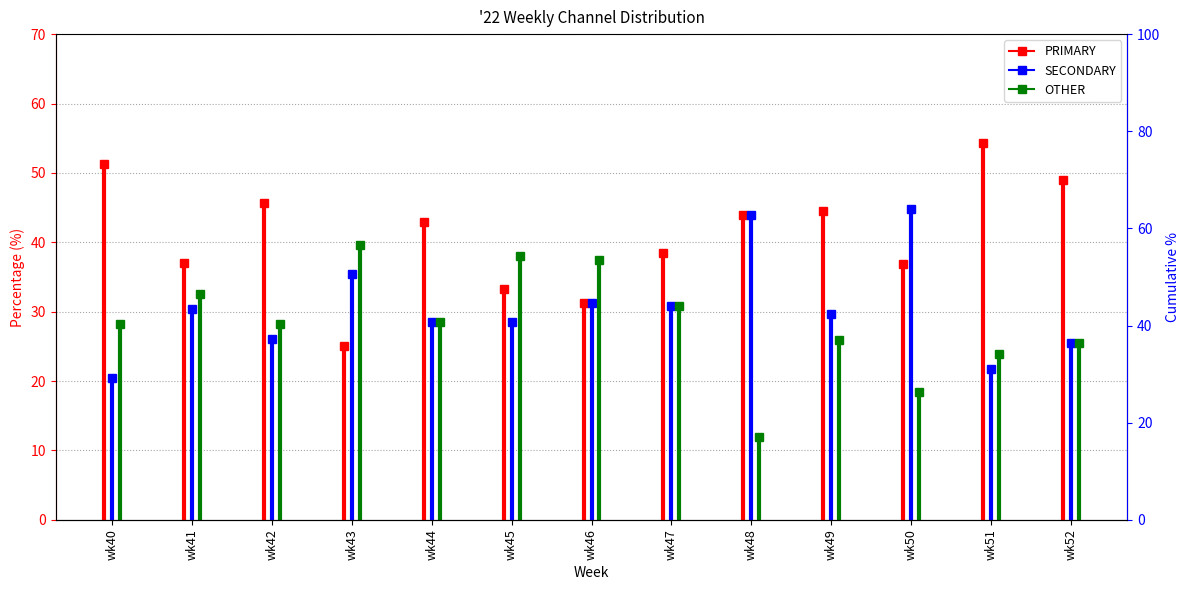

How many lines are shown in the chart?

3